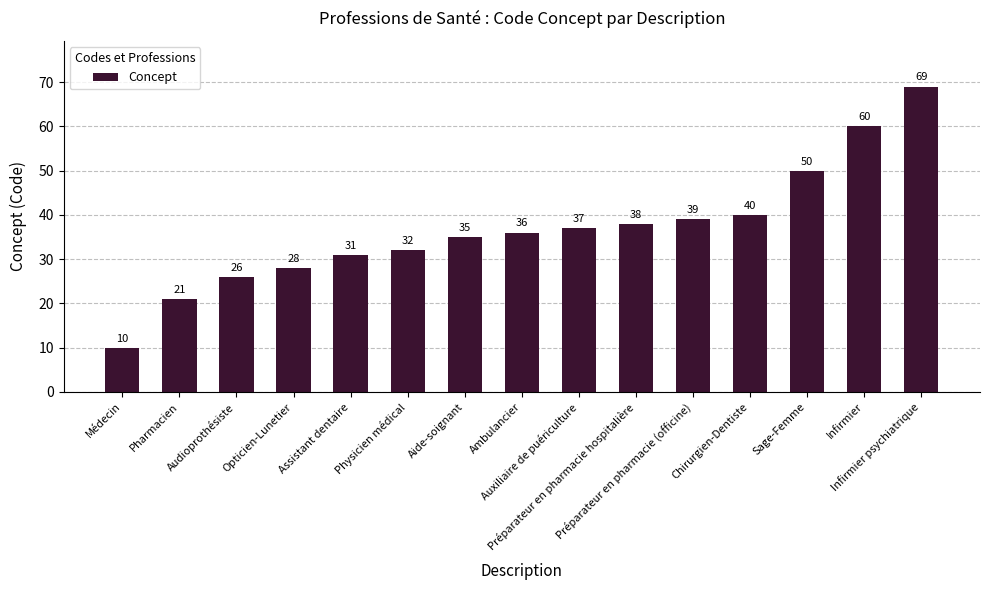

What value does the data have at Auxiliaire de puériculture, to the nearest 5?

35